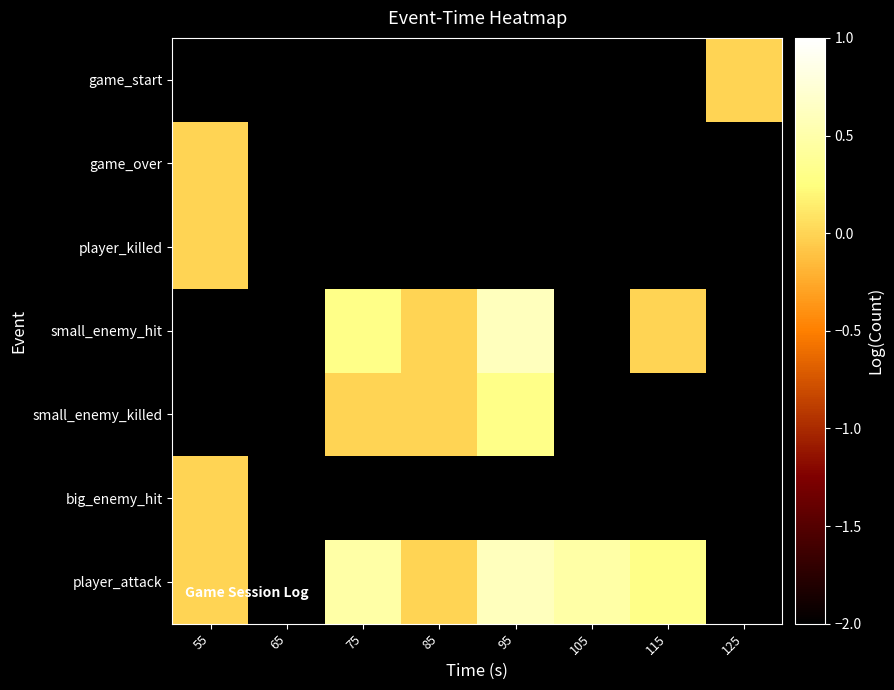

Rank the series by their maximum value, from highest to lowest.

player_attack, game_start, game_over, player_killed, small_enemy_hit, small_enemy_killed, big_enemy_hit